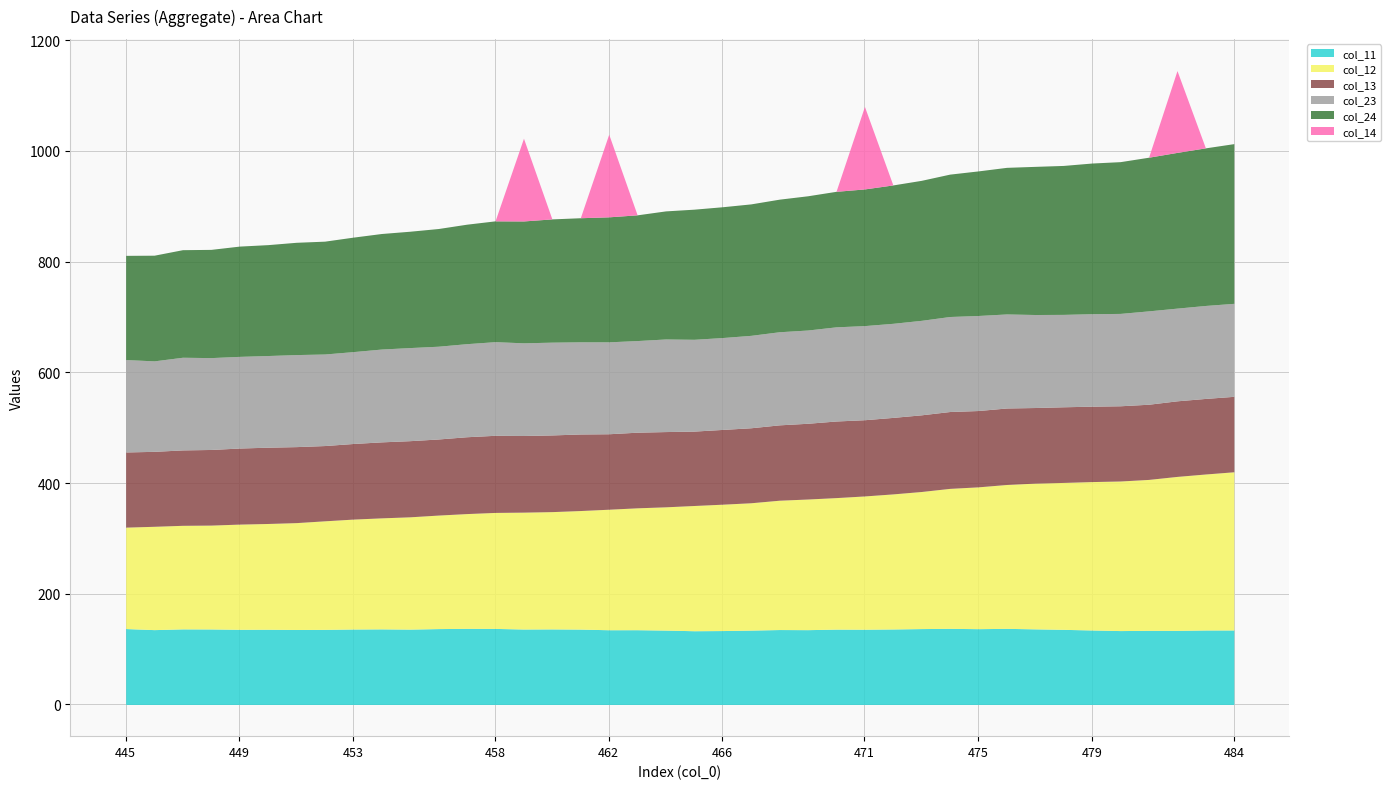

True or false: col_13 and col_23 intersect in this chart.

False